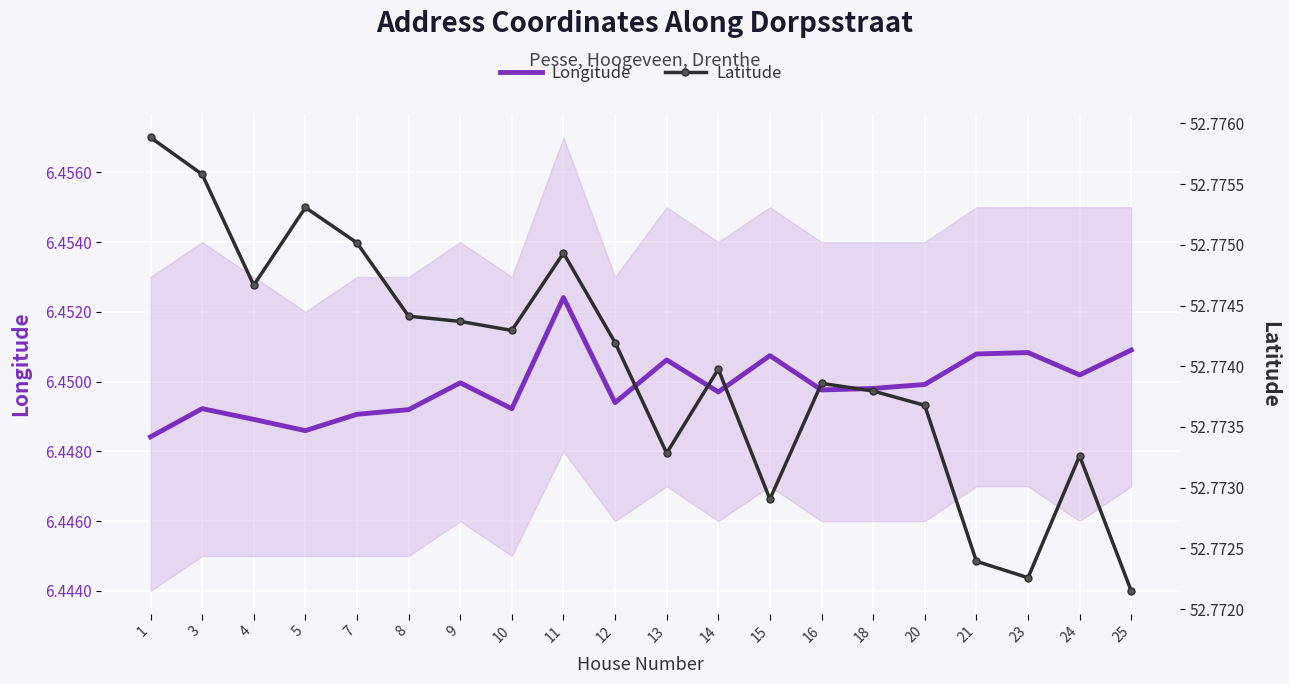

True or false: Latitude and Longitude cross at least once.

False